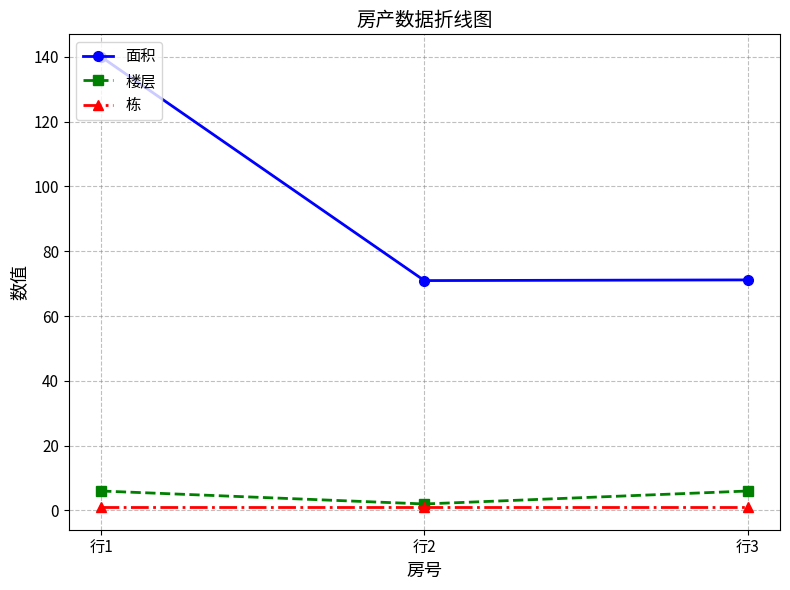

Which series has the largest total across all categories?

面积